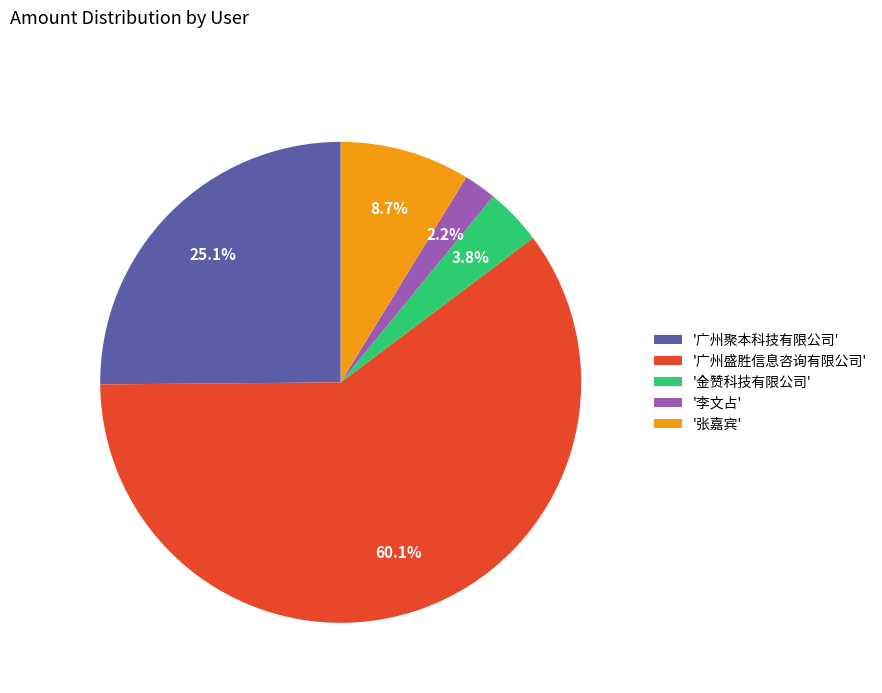

Does any single category account for the majority?

Yes